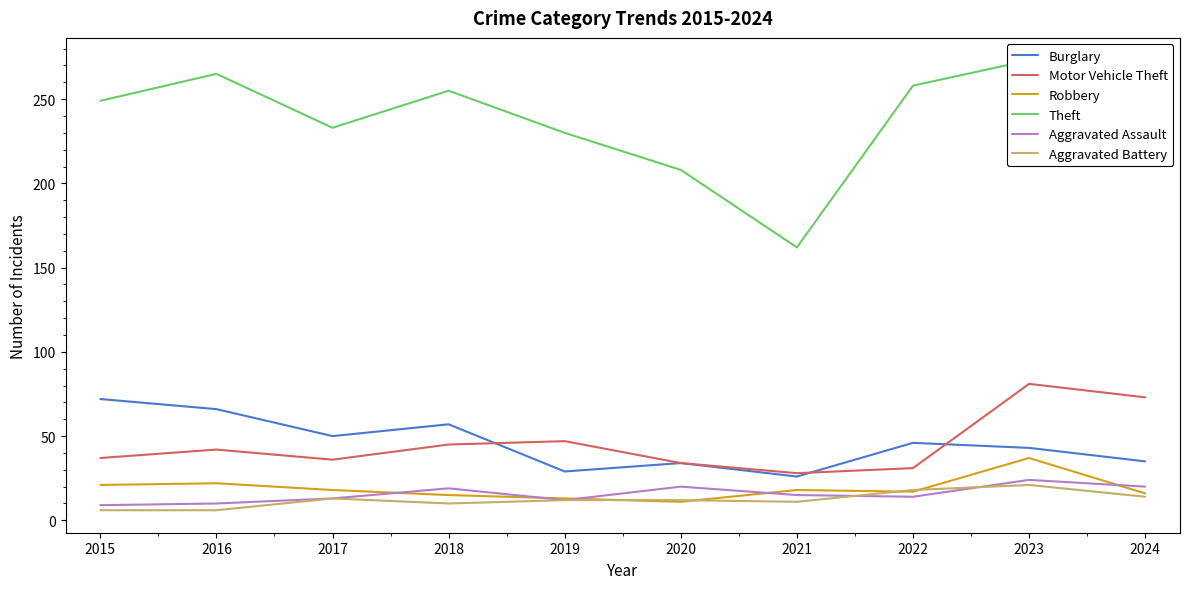

What is the value of the Aggravated Battery point at the 4th from the left?

10